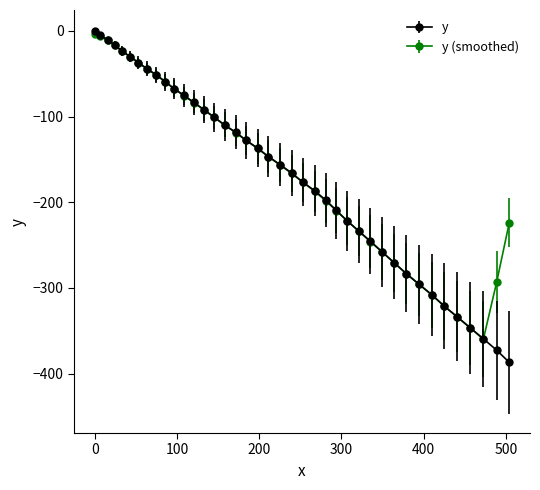

What is the minimum value shown in the chart?

-387.0